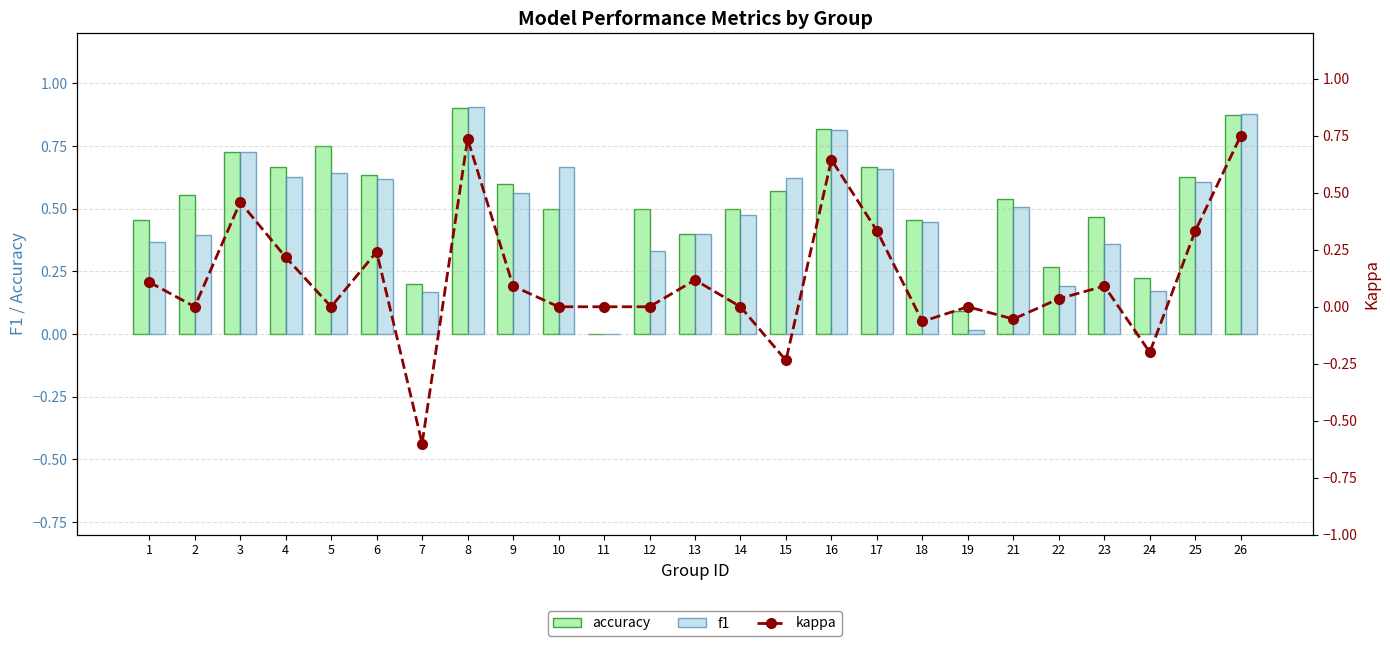

At which category is the sum across all series the highest?

8